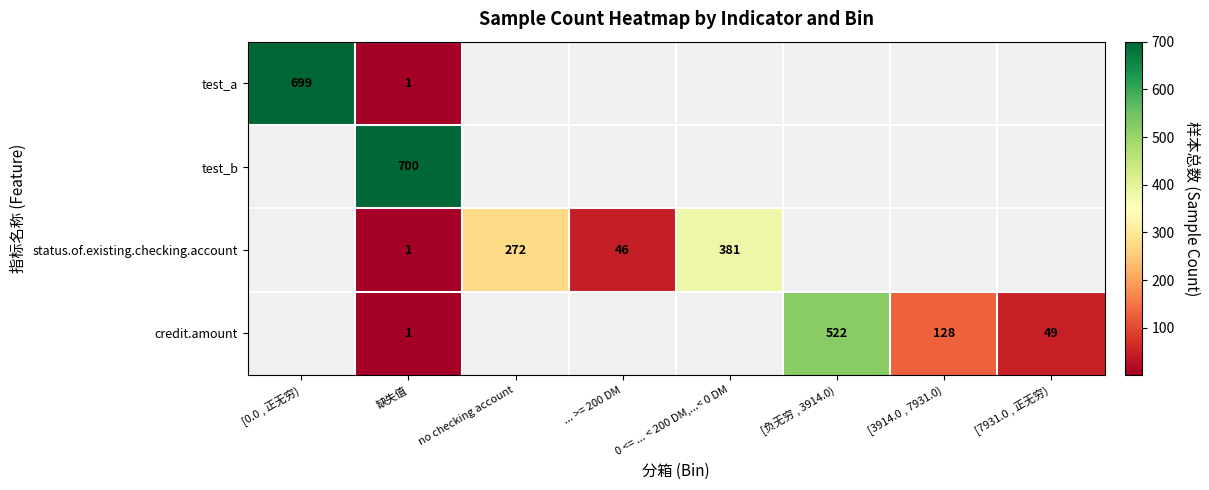

True or false: test_b has a value of 700 at 缺失值.

True